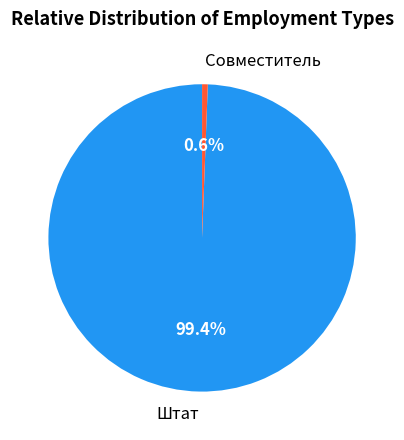

Do Штат and Совместитель together represent more than half of the pie?

Yes